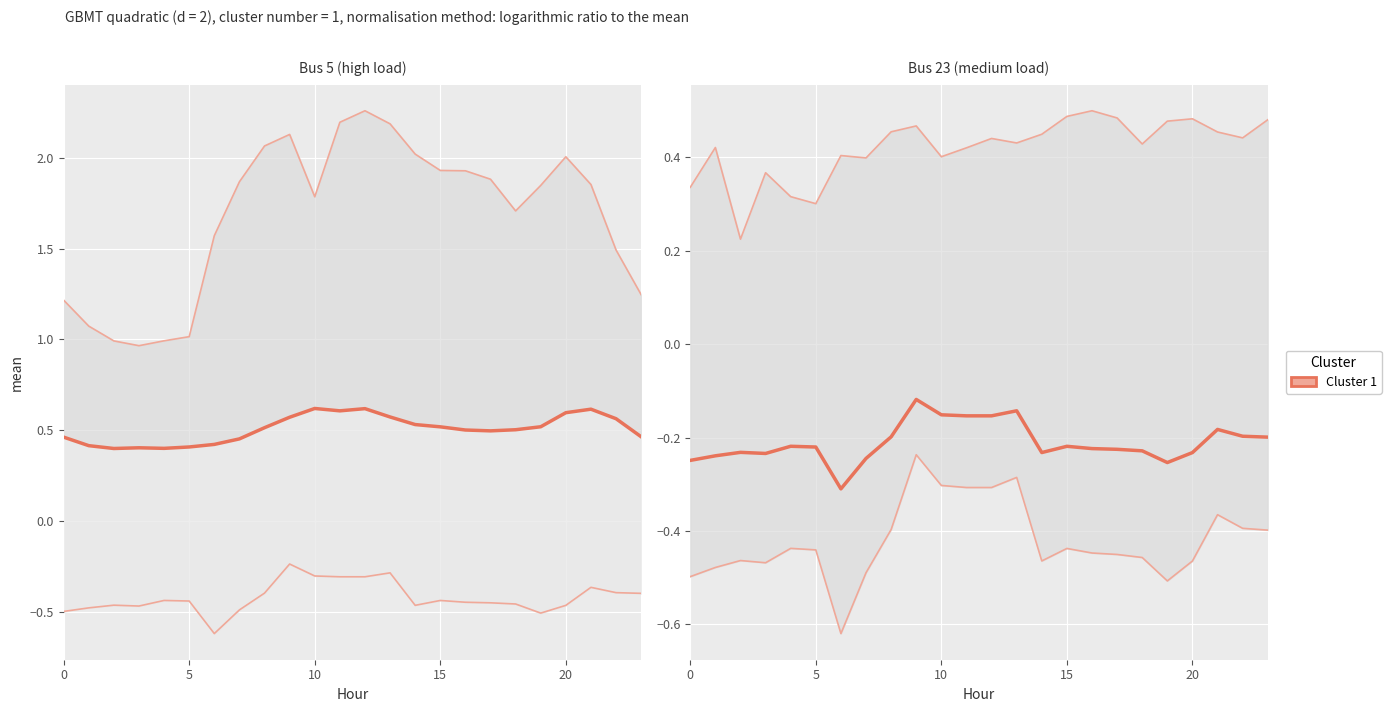

Is the value of Bus 23 upper at 6 greater than the value of Bus 5 upper at 20?

No